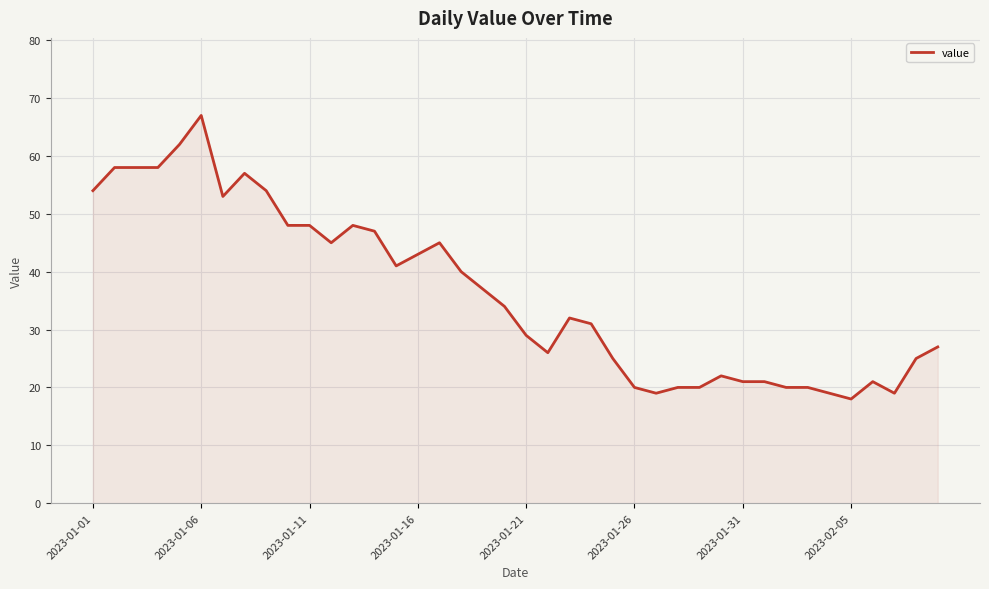

What is the difference between the maximum and minimum values?

49